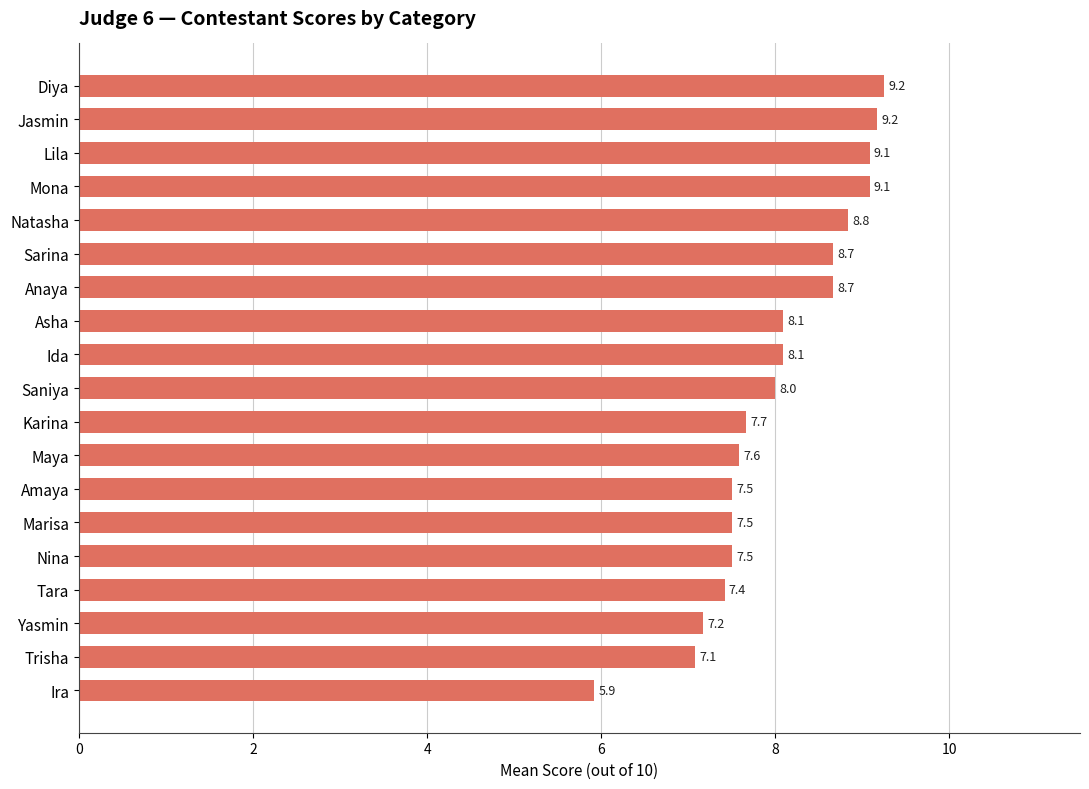

Which has a higher value, Trisha or Anaya?

Anaya